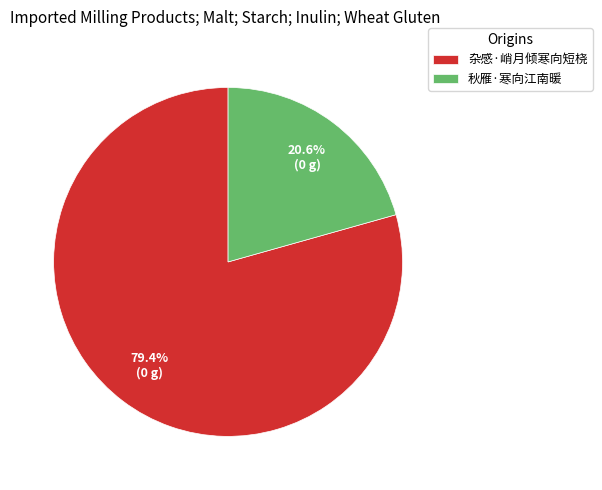

Between 杂感·峭月倾寒向短桡 and 秋雁·寒向江南暖, which is larger?

杂感·峭月倾寒向短桡